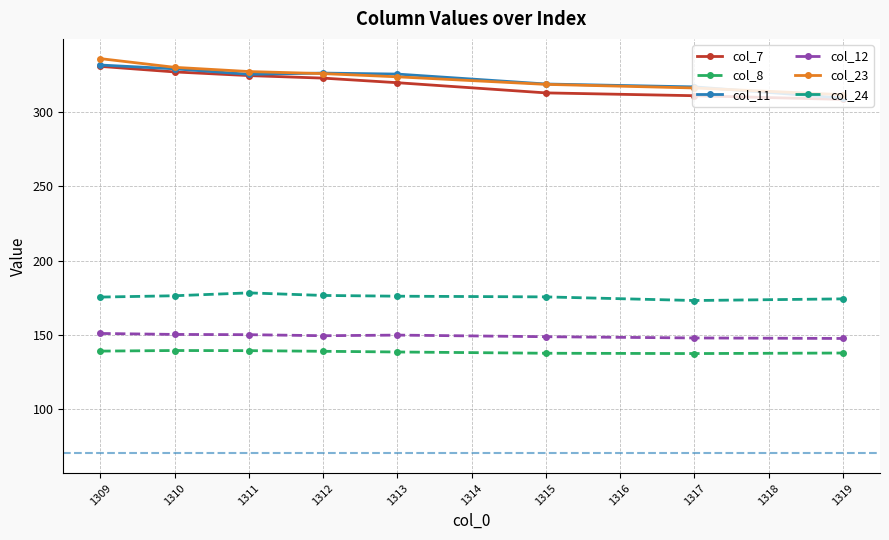

At how many categories does at least one series exceed 227?

8